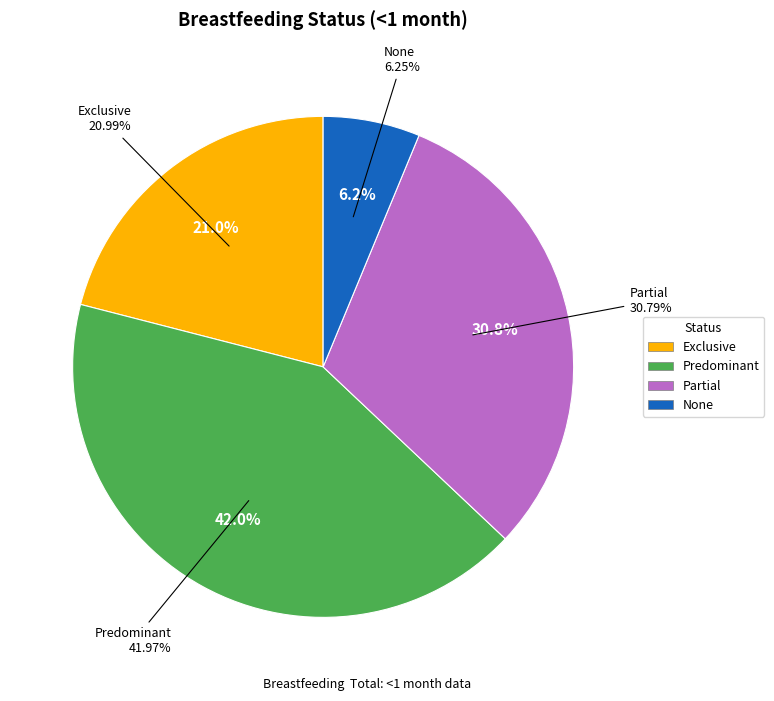

To the nearest percent, what is the combined percentage of Exclusive and Predominant?

63%